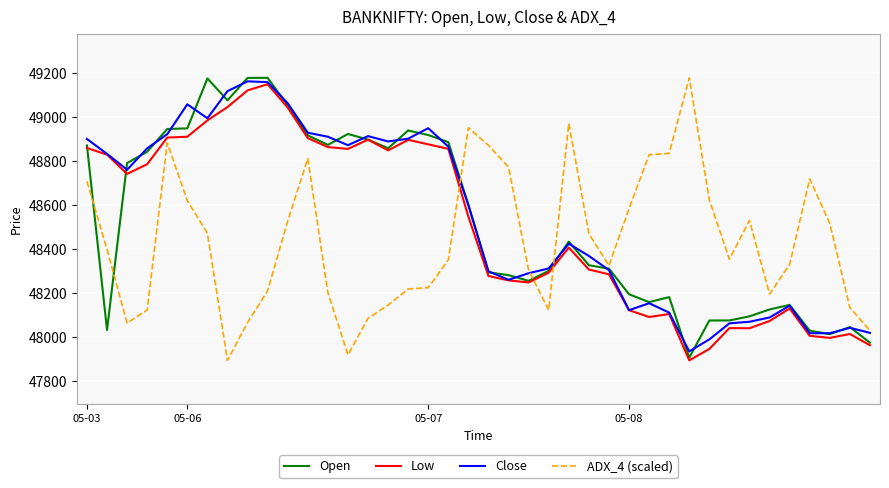

How many values in the Open series exceed 48432?

20